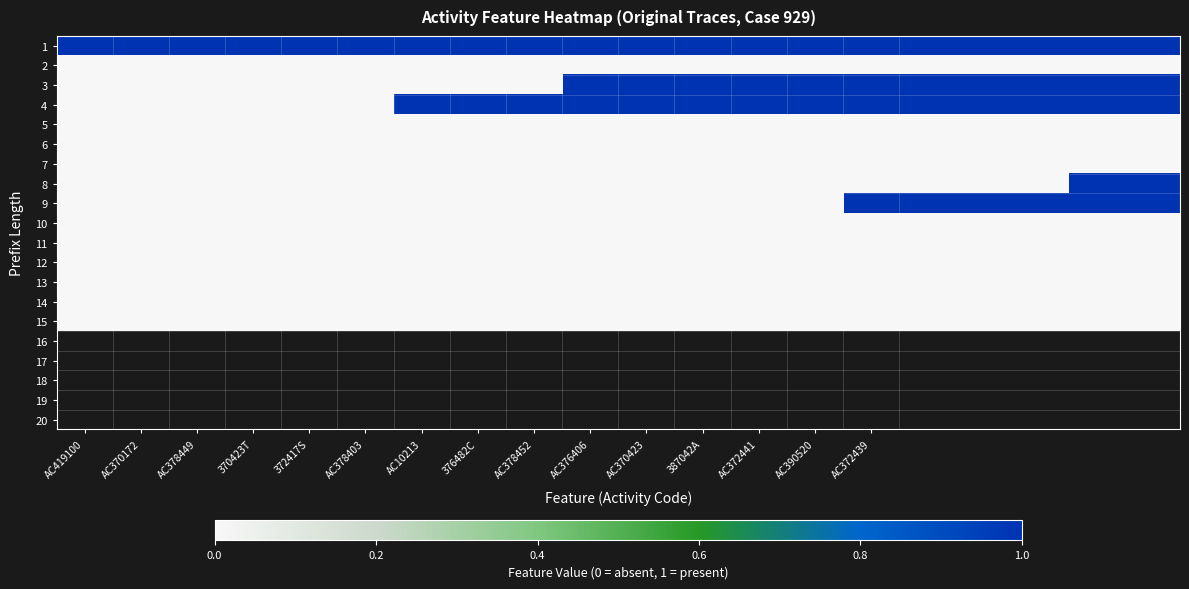

At how many categories does at least one series exceed 0?

20